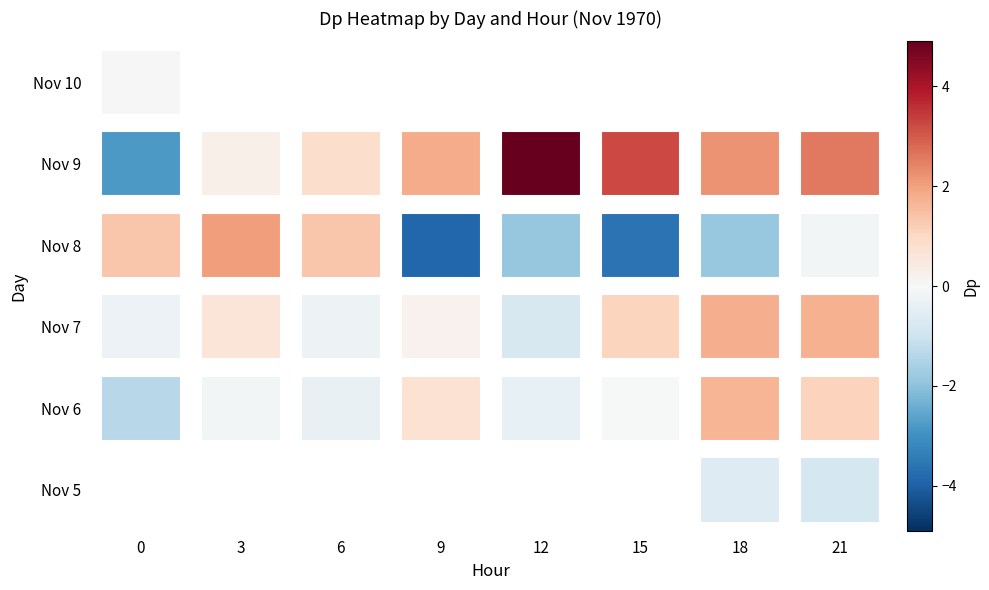

What is the approximate value of Nov 9 at 12?

4.9